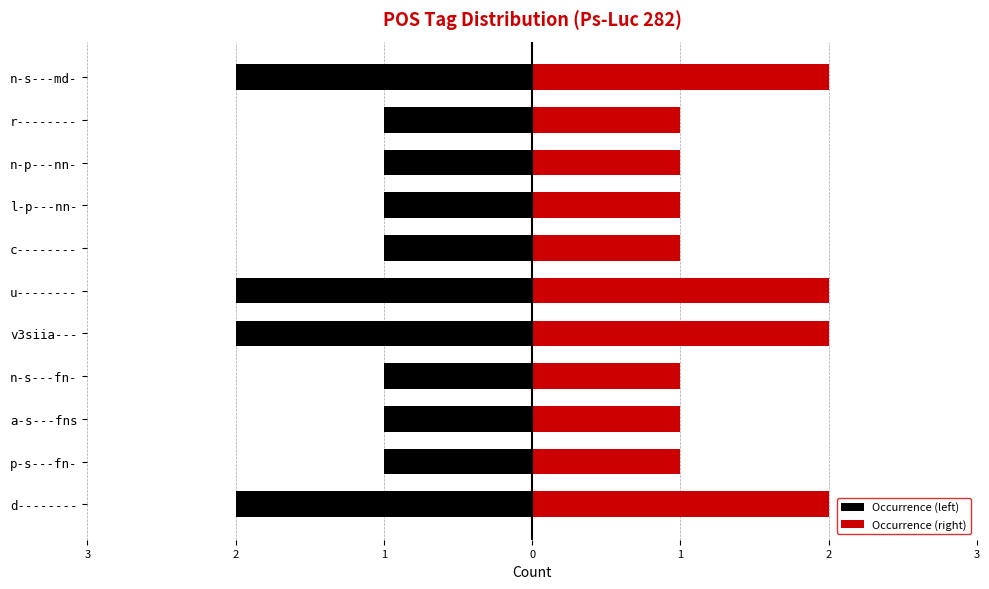

The value of Occurrence (right) at 2 is 3. True or false?

False